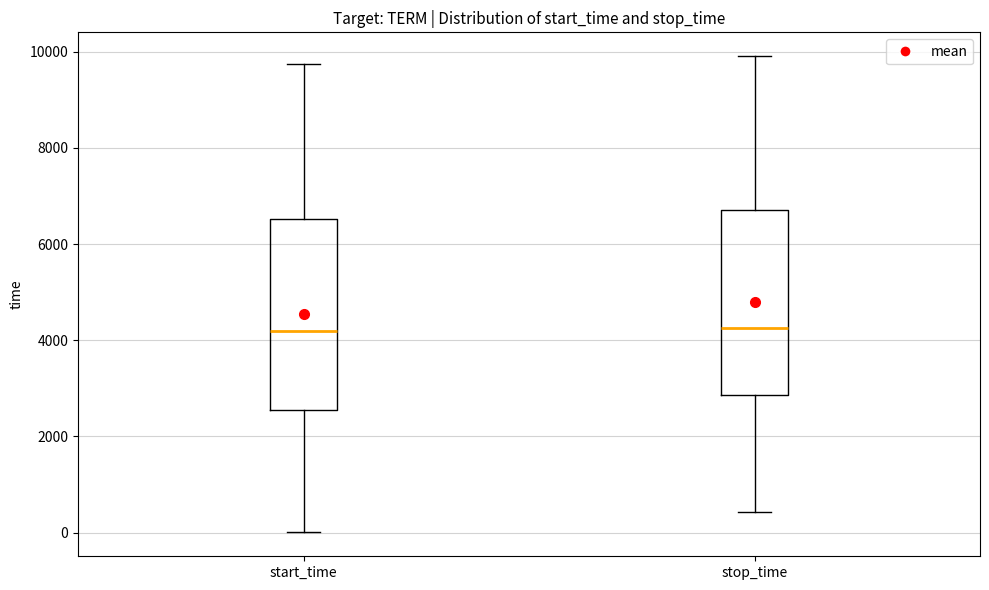

Where is the lower edge of the box for stop_time on the y-axis? The values are not printed on the chart, so give them approximately, as read against the axis.

2800